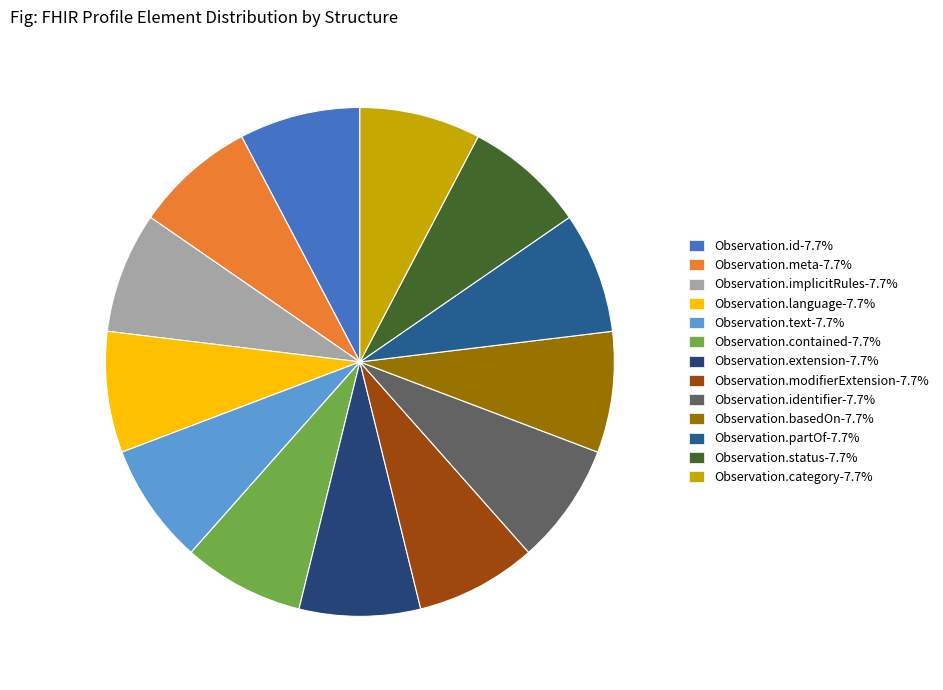

How many slices are in this pie chart?

13